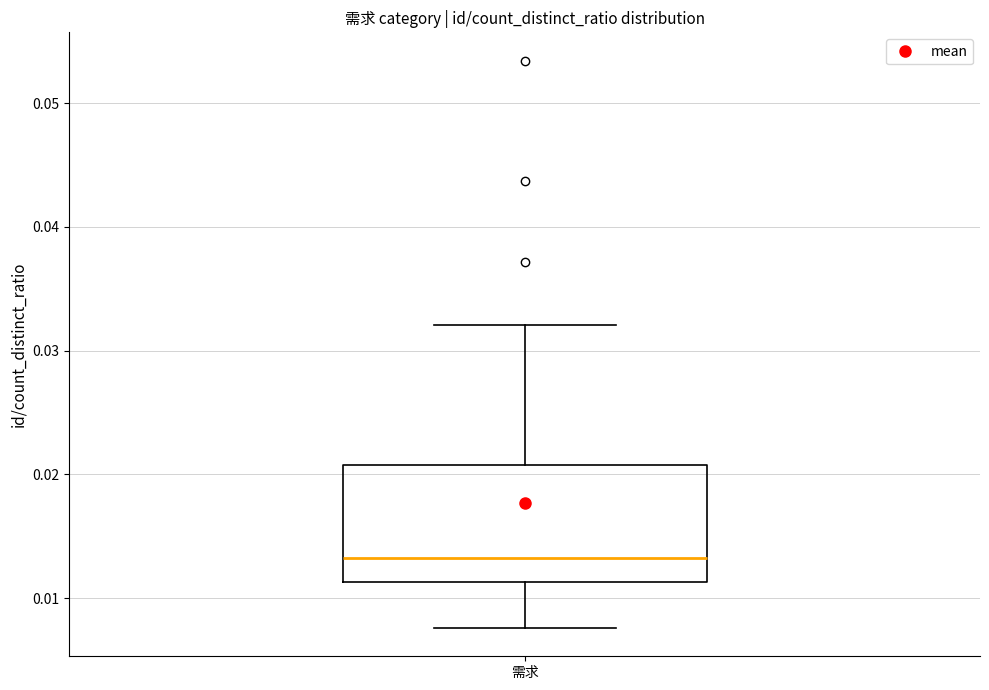

Read this box plot against the y-axis: the position of the median line, the range covered by the box, and the ends of both whiskers. The values are not printed on the chart, so give them approximately, as read against the axis.

median 0.013, box 0.011 to 0.021, whiskers 0.008 to 0.032